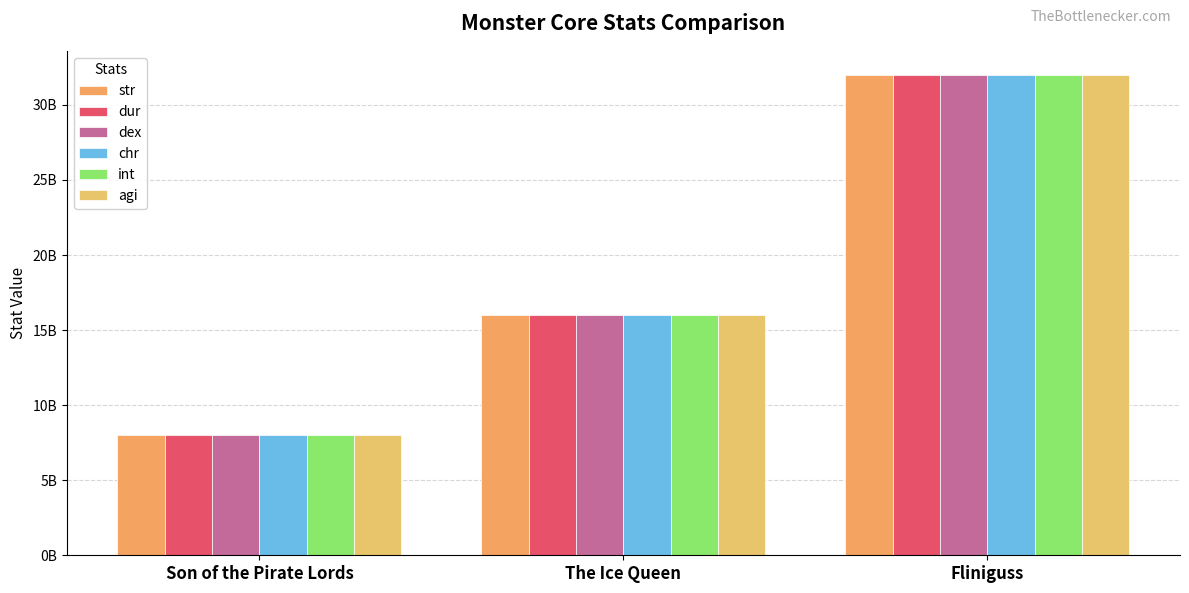

Are the bars grouped side by side (vs. stacked)?

Yes